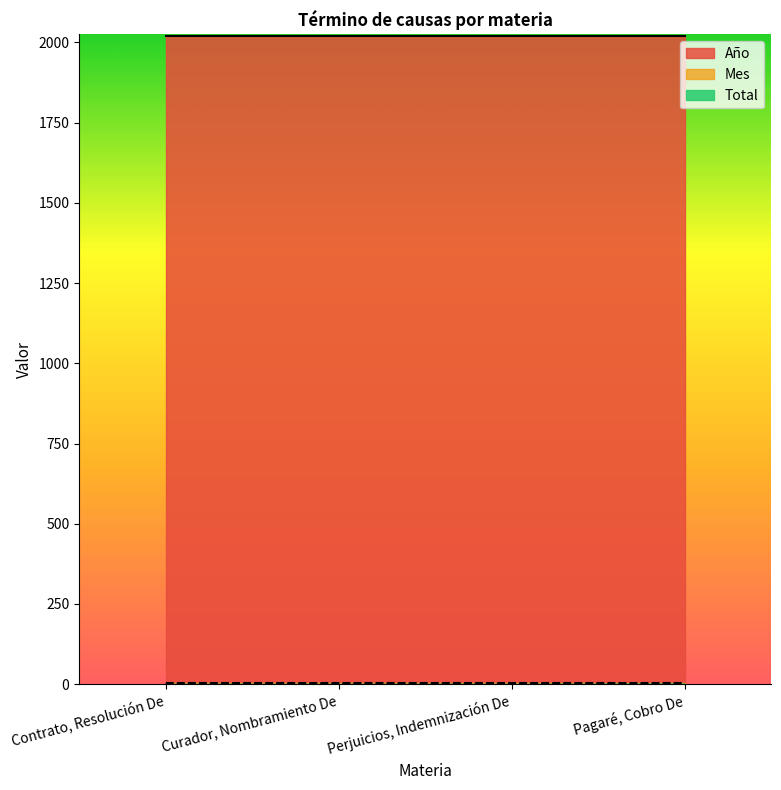

Which series changed the most between Curador, Nombramiento De and Pagaré, Cobro De?

Total